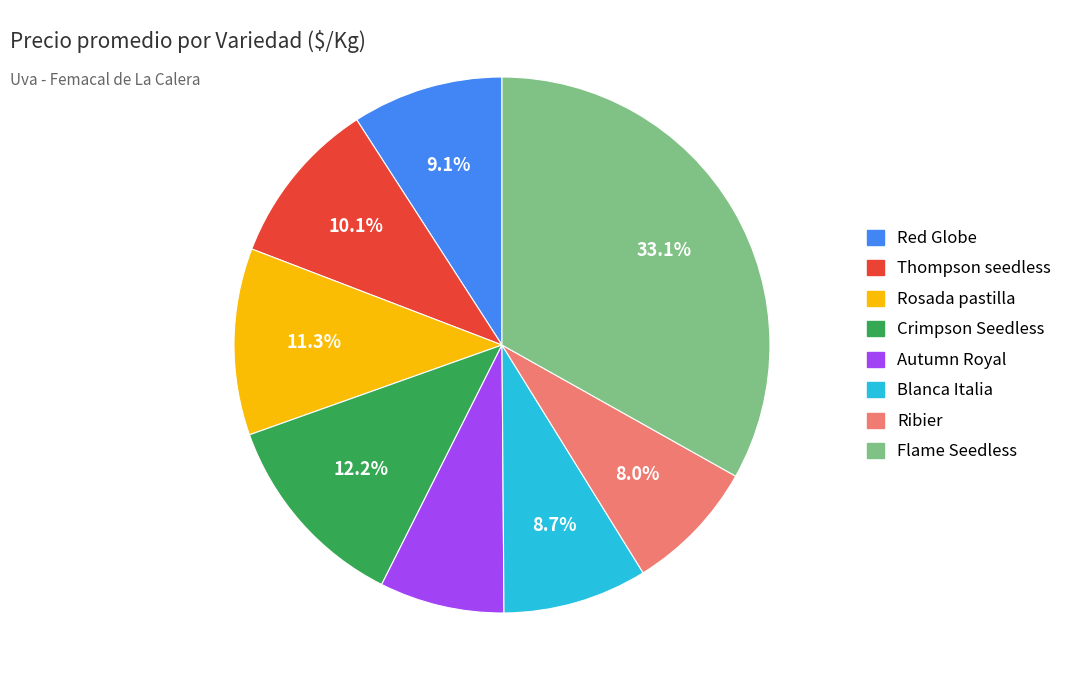

How many slices are in this pie chart?

8